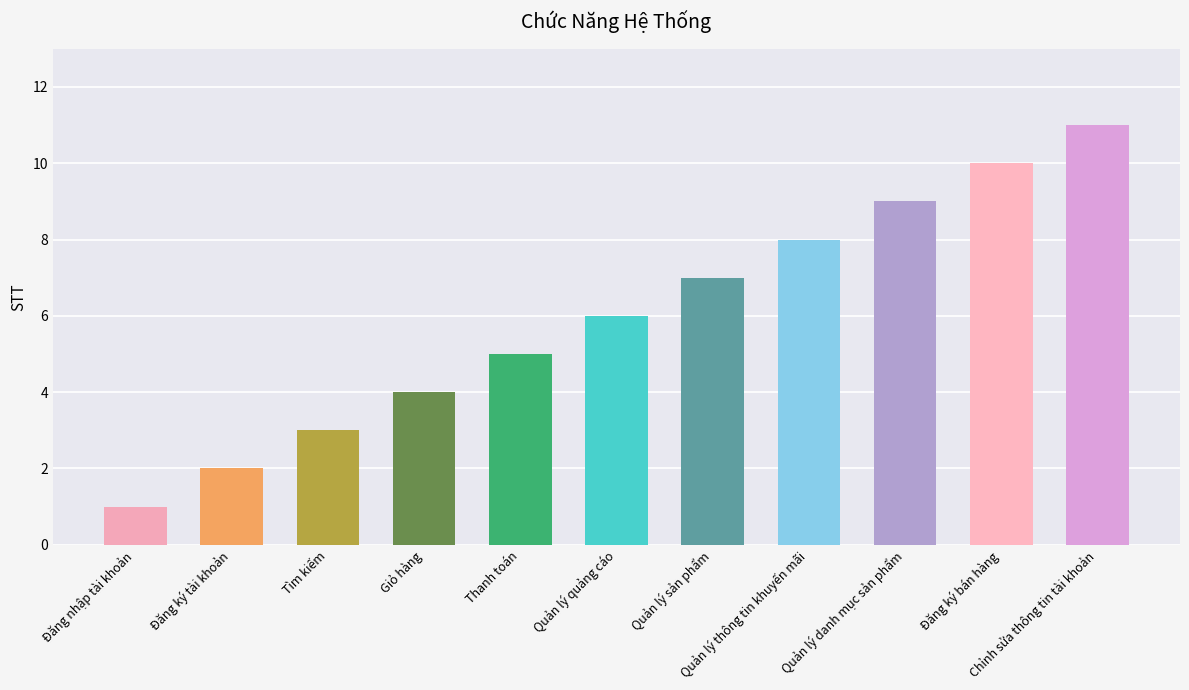

List the labels in order of value, smallest first.

Đăng nhập tài khoản, Đăng ký tài khoản, Tìm kiếm, Giỏ hàng, Thanh toán, Quản lý quảng cáo, Quản lý sản phẩm, Quản lý thông tin khuyến mãi, Quản lý danh mục sản phẩm, Đăng ký bán hàng, Chỉnh sửa thông tin tài khoản